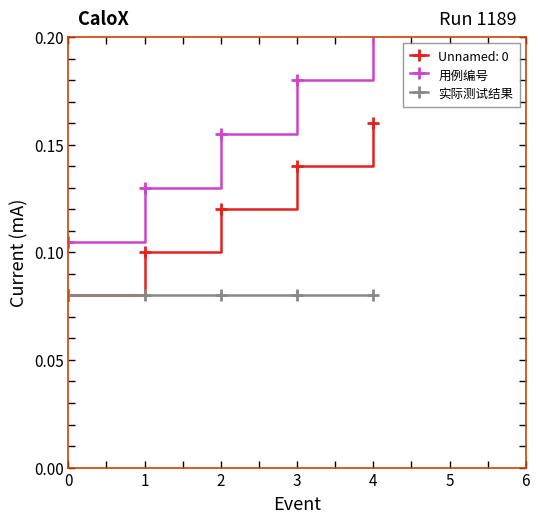

Which series has the largest total across all categories?

用例编号